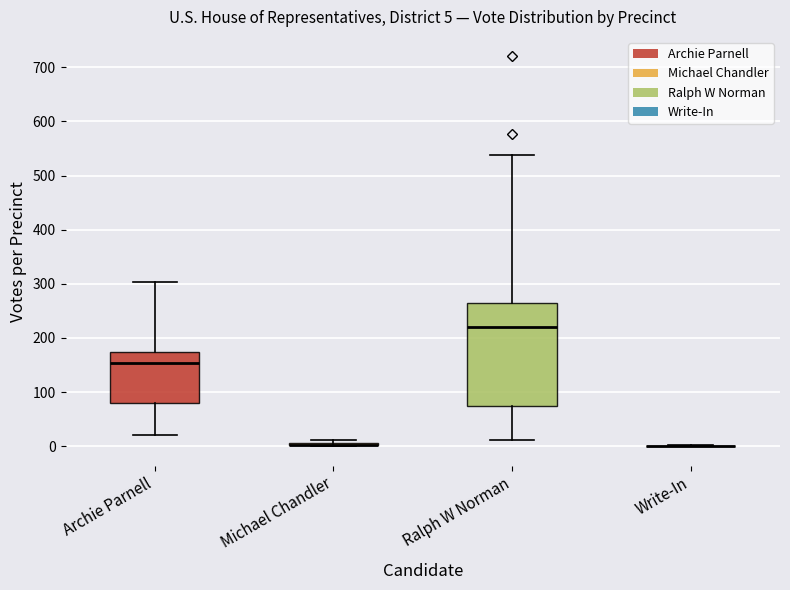

Which box is the tallest, from its lower edge to its upper edge?

Ralph W Norman